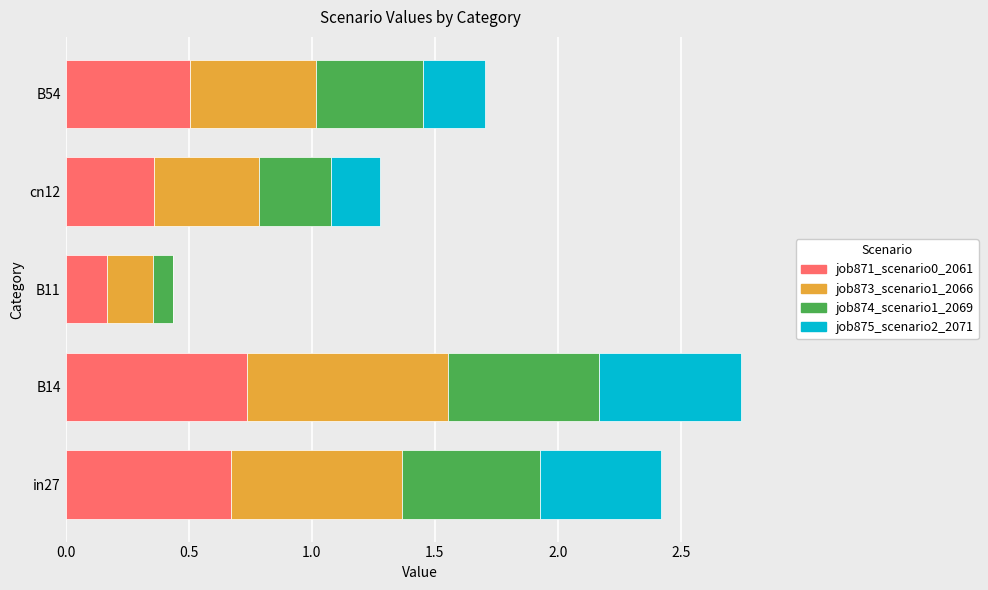

Count the number of data series in this chart.

4